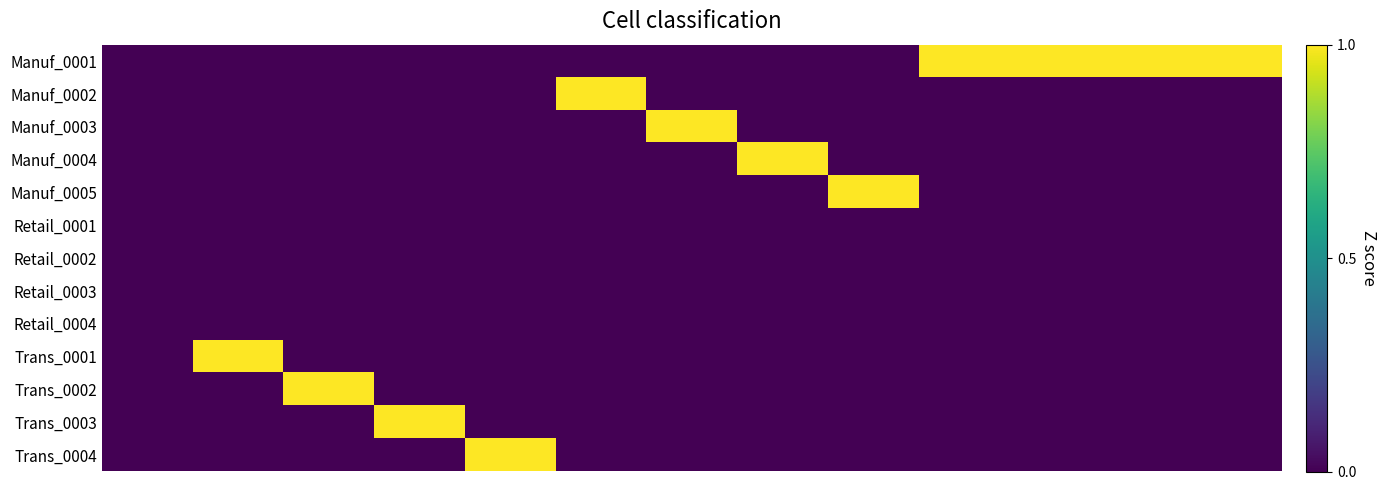

List the series in order of their peak value, highest first.

Manuf_0001, Manuf_0002, Manuf_0003, Manuf_0004, Manuf_0005, Trans_0001, Trans_0002, Trans_0003, Trans_0004, Retail_0001, Retail_0002, Retail_0003, Retail_0004